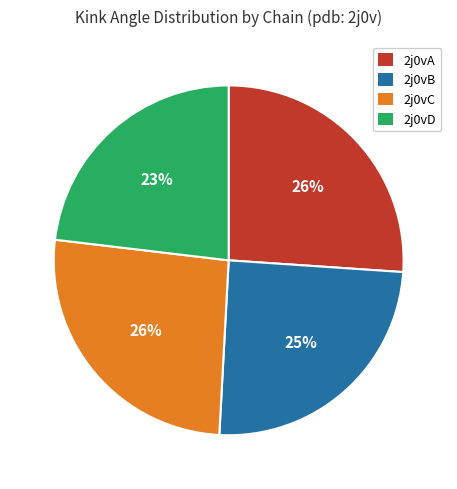

Which category has the smallest portion of the pie?

2j0vD